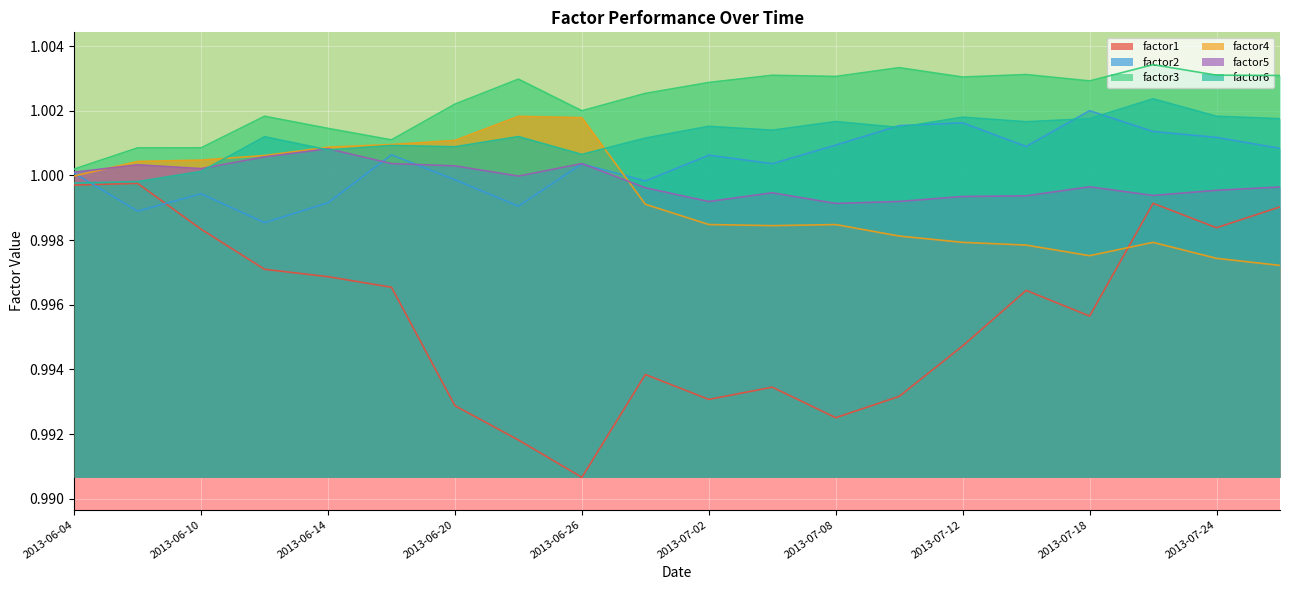

Which category has the lowest value in the factor1 series?

2013-06-26